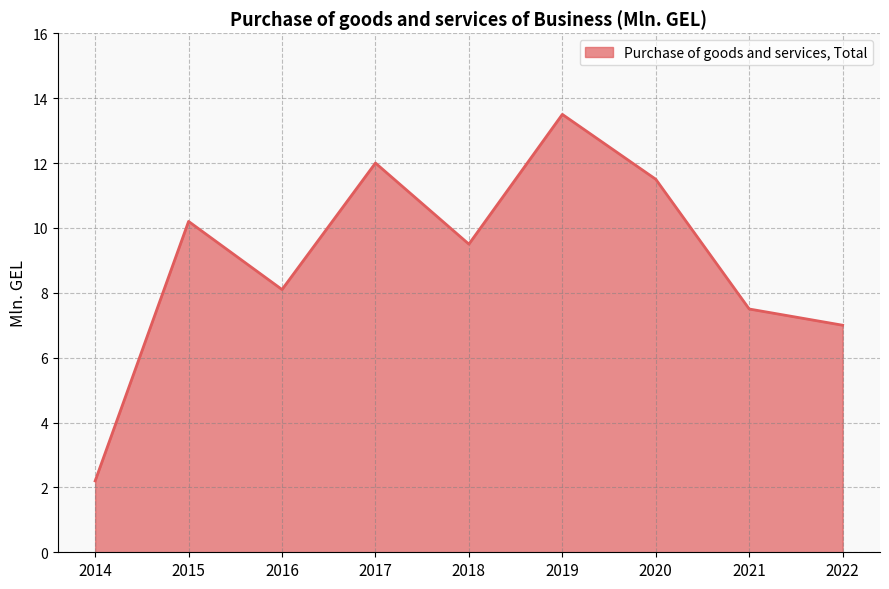

Which label corresponds to the largest value in the chart?

2019